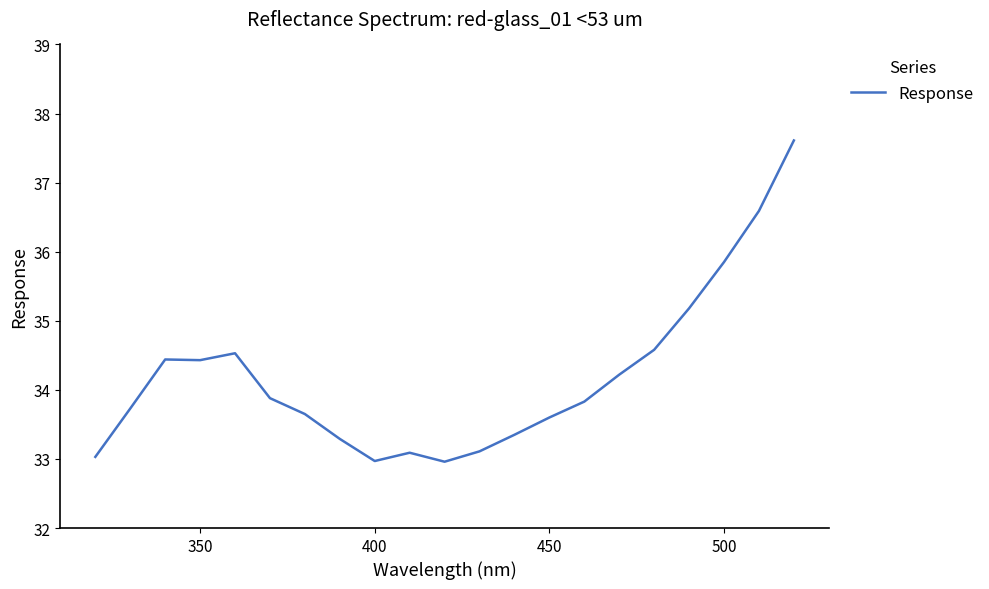

What is the maximum value shown in the chart?

37.6